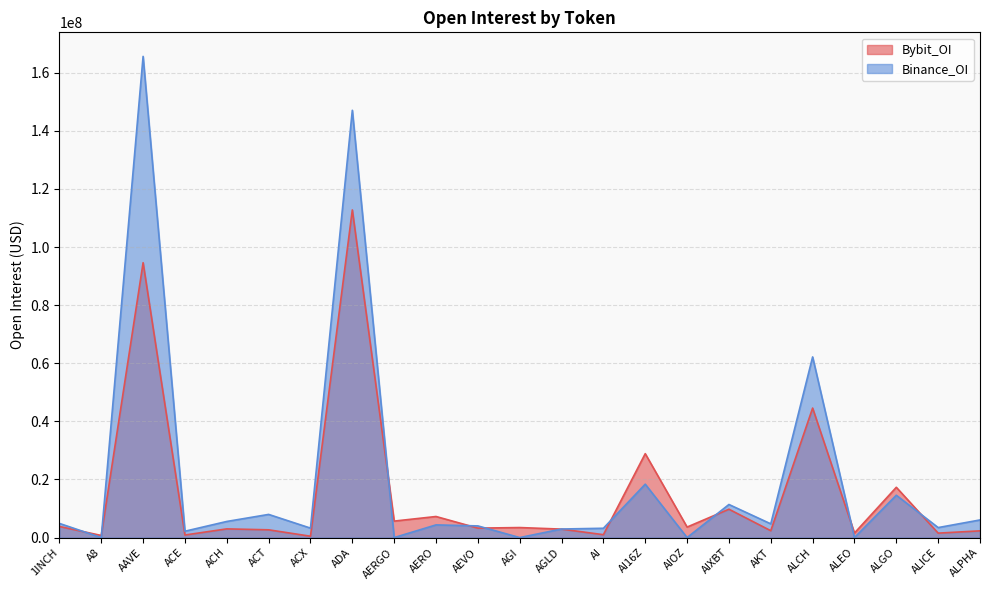

Rank the series by their average value, from lowest to highest.

Bybit_OI, Binance_OI